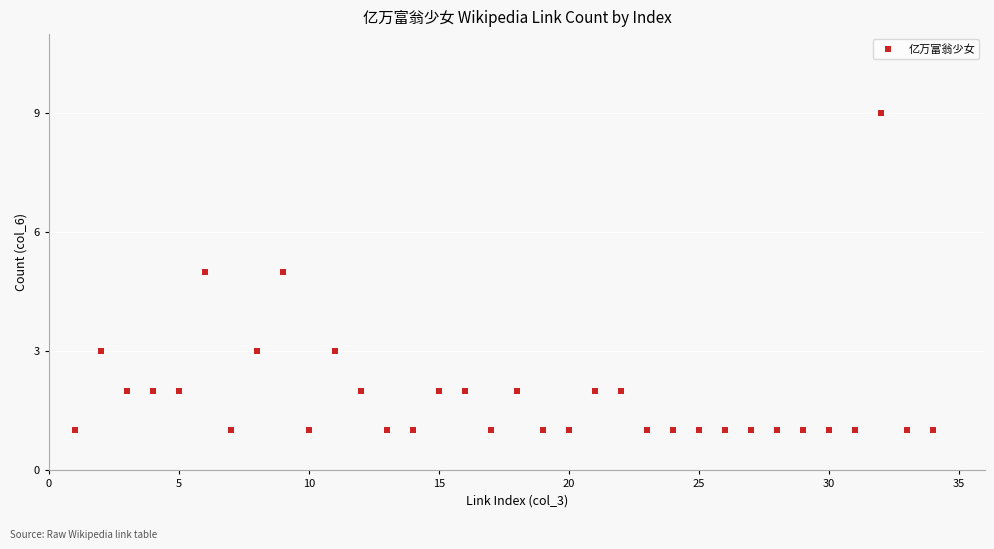

What is the range of Y values (max minus min)?

8